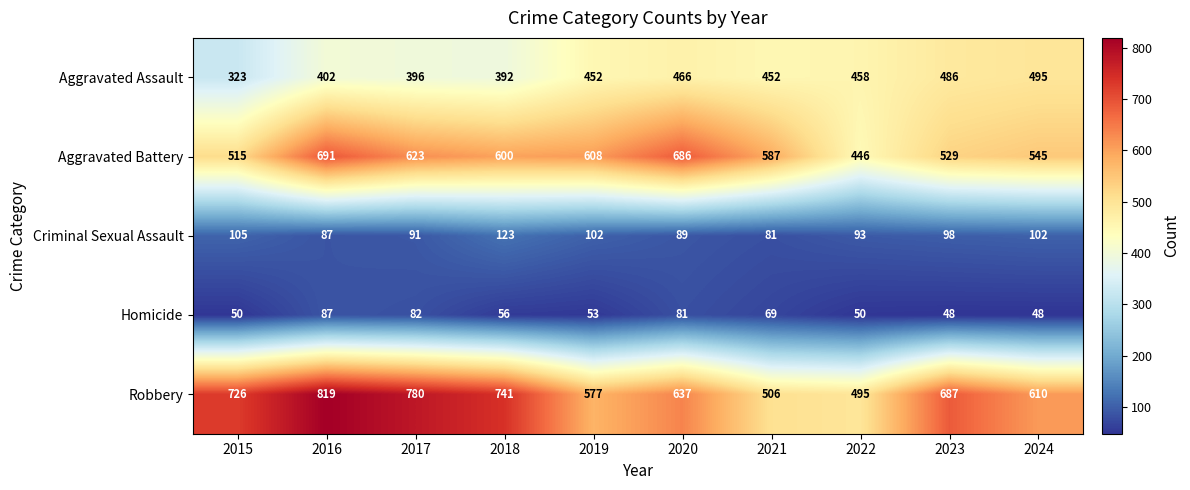

At which category does the chart reach its peak across all series?

2016